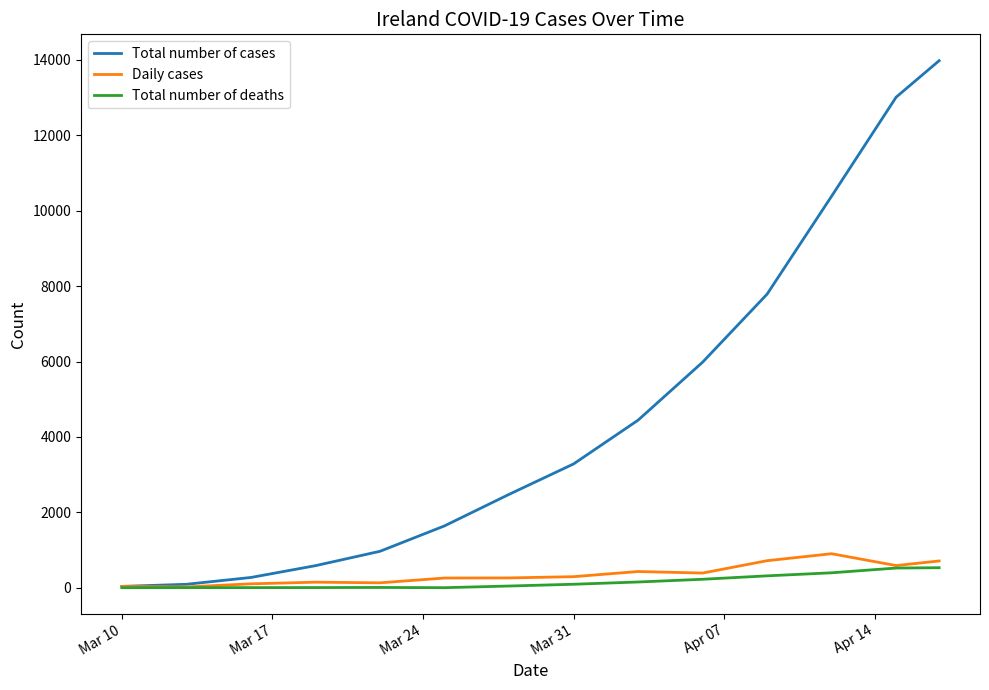

Which series has the largest range (max minus min)?

Total number of cases